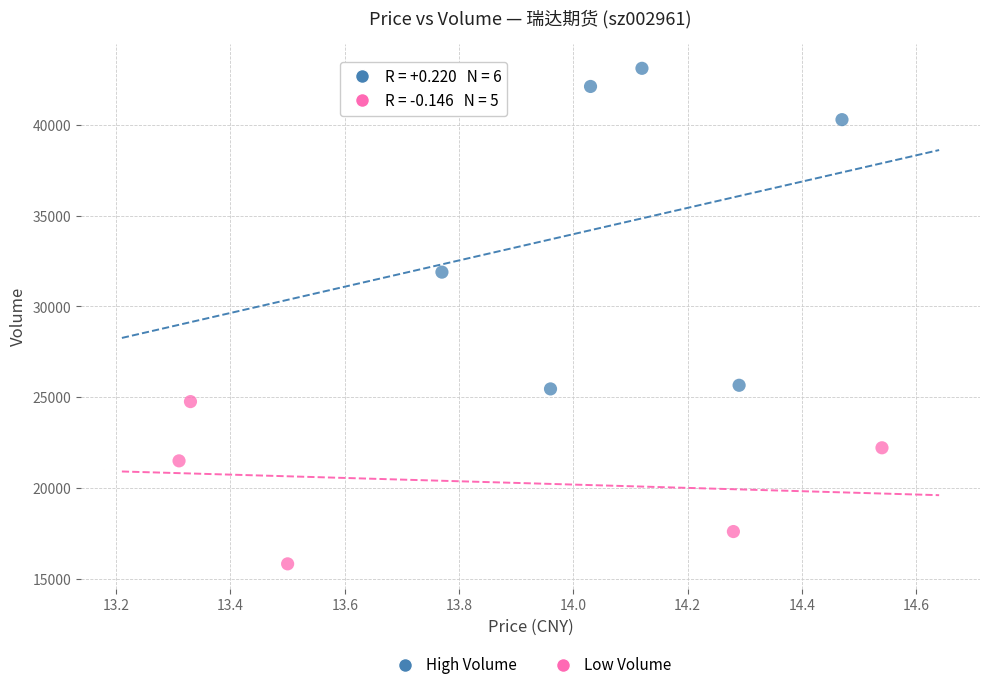

Which series has the largest Y range (max minus min)?

High Volume